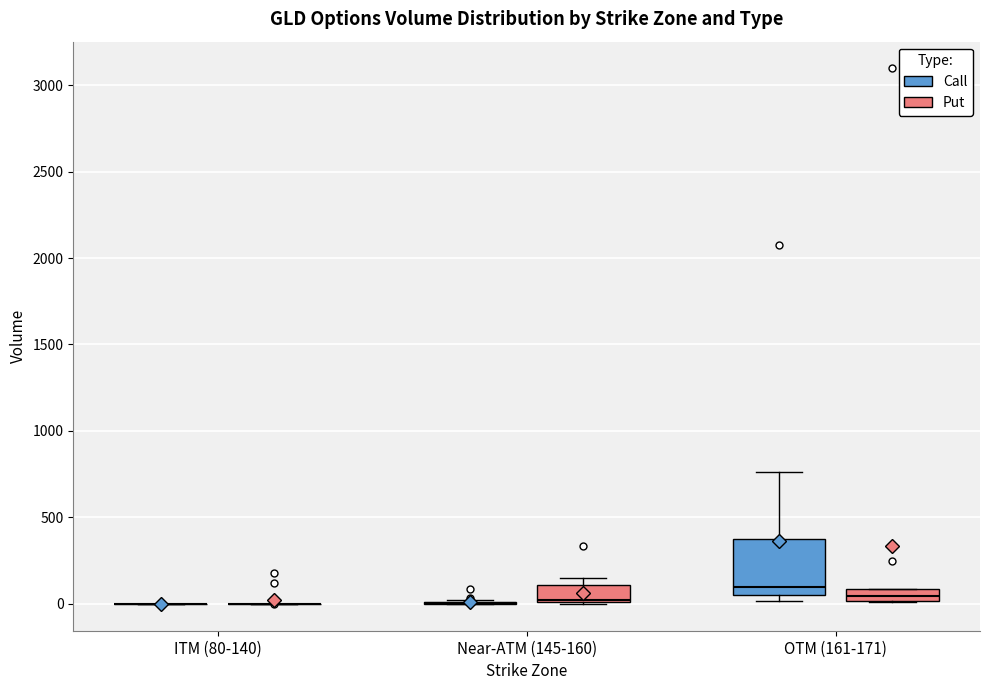

Which box is the tallest, from its lower edge to its upper edge?

OTM (161-171) (Call)